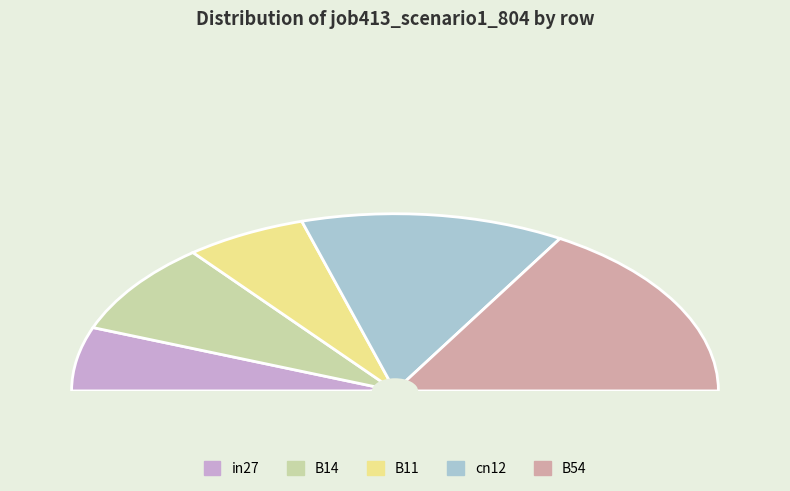

Which category has the biggest portion of the pie?

B54